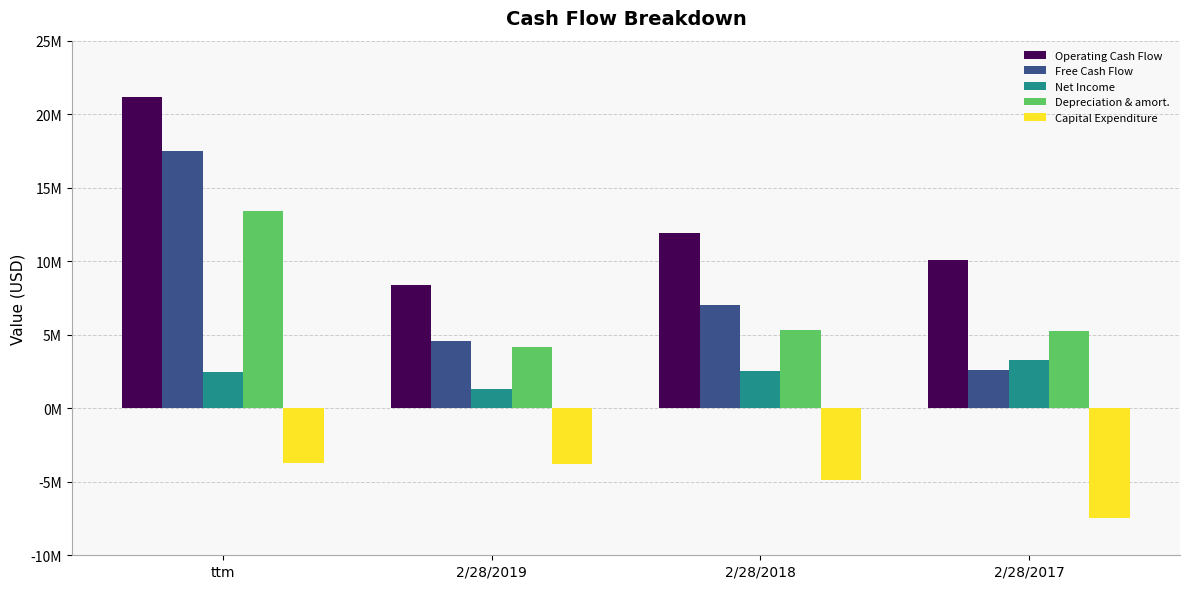

At which category does the chart reach its minimum across all series?

2/28/2017